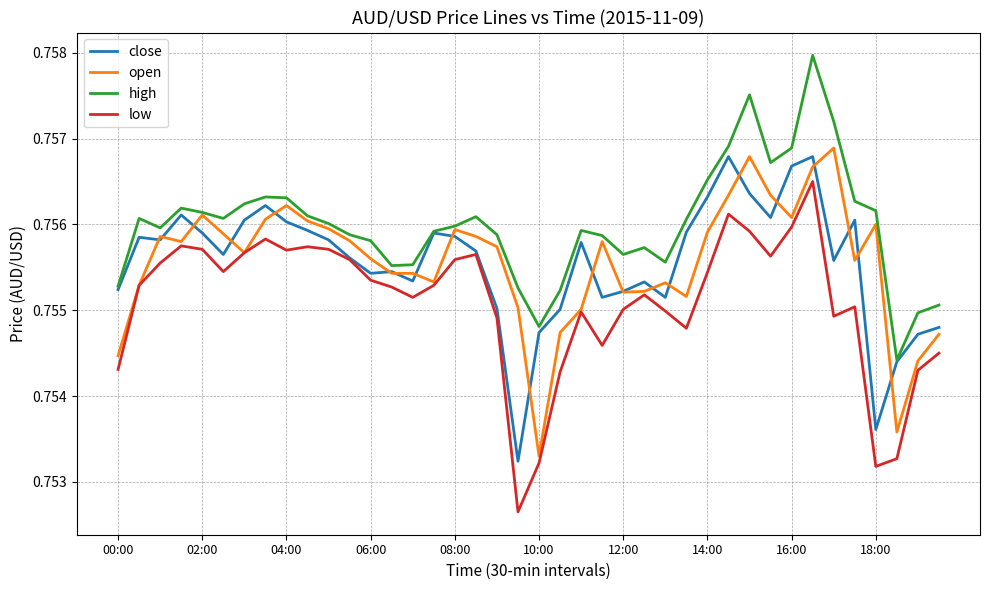

Which series has the largest total across all categories?

high